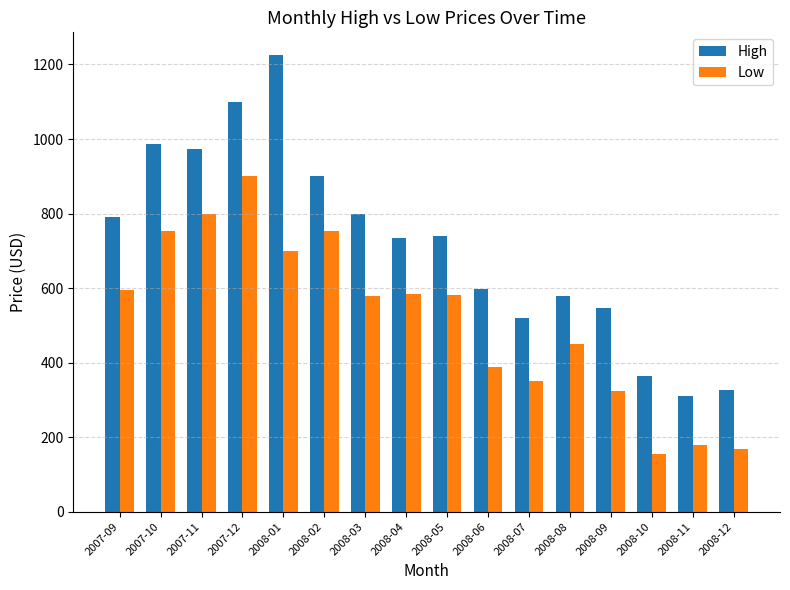

What is the difference between the Low values at 2008-01 and 2008-04?

115.0